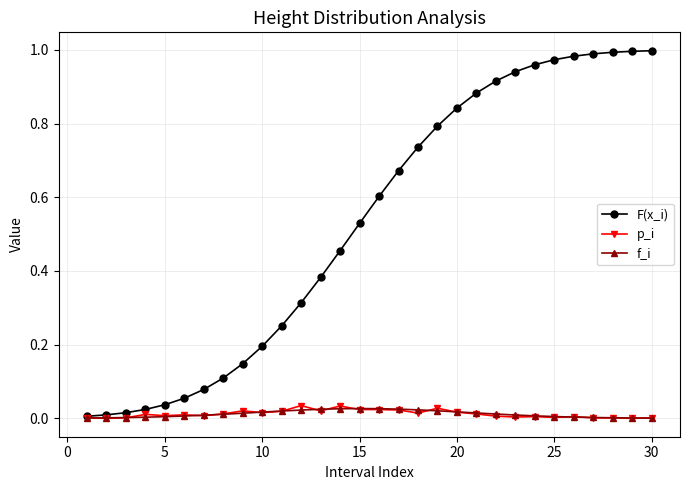

Which series has the largest range (max minus min)?

F(x_i)